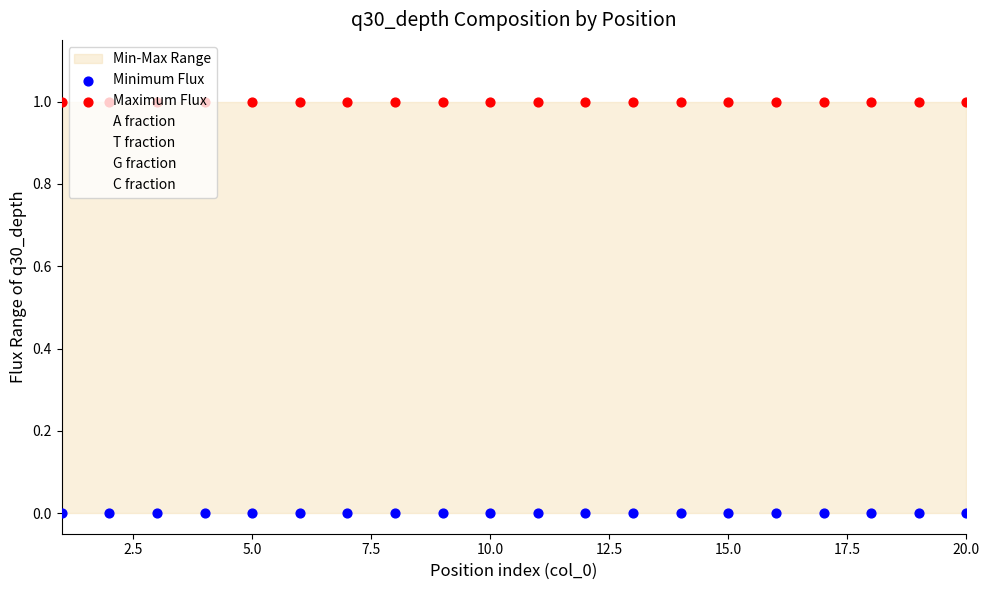

At how many categories does at least one series exceed 0?

20